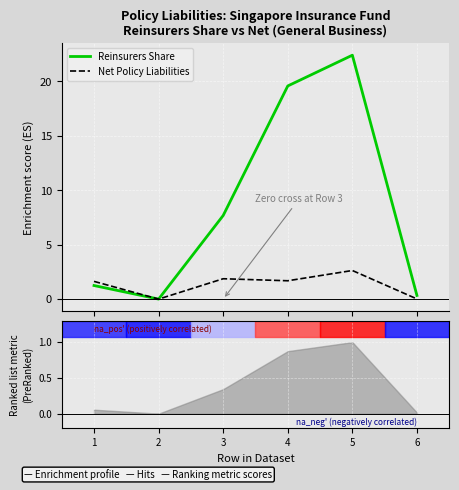

Reading left to right, extract all data points from this chart.

Reinsurers Share (Premium Liabilities): 1=1.3	2=0.0	3=7.7	4=19.6	5=22.4	6=0.3
Net Policy Liabilities (Premium): 1=1.6	2=0.0	3=1.9	4=1.7	5=2.6	6=0.0